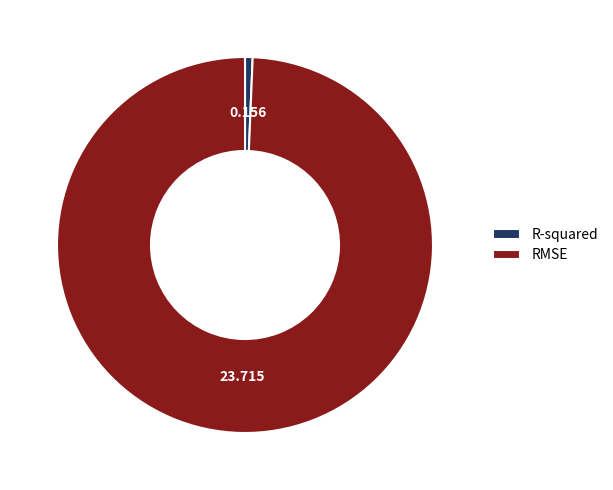

What is the largest slice in the pie chart?

RMSE